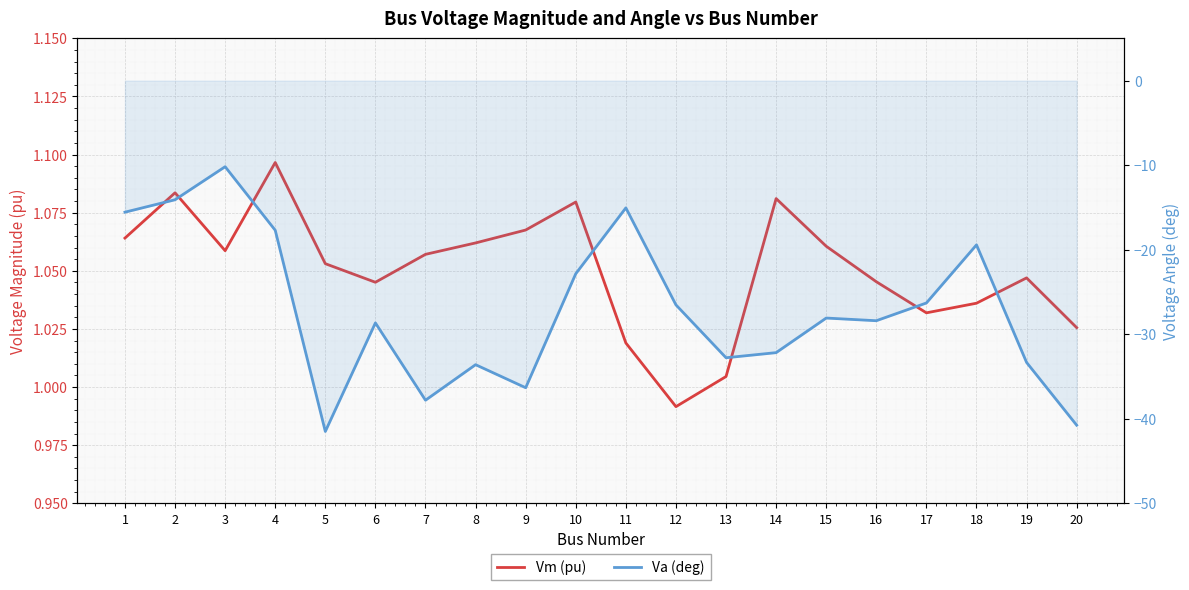

Where is Vm (pu) nearest to the value 1?

13